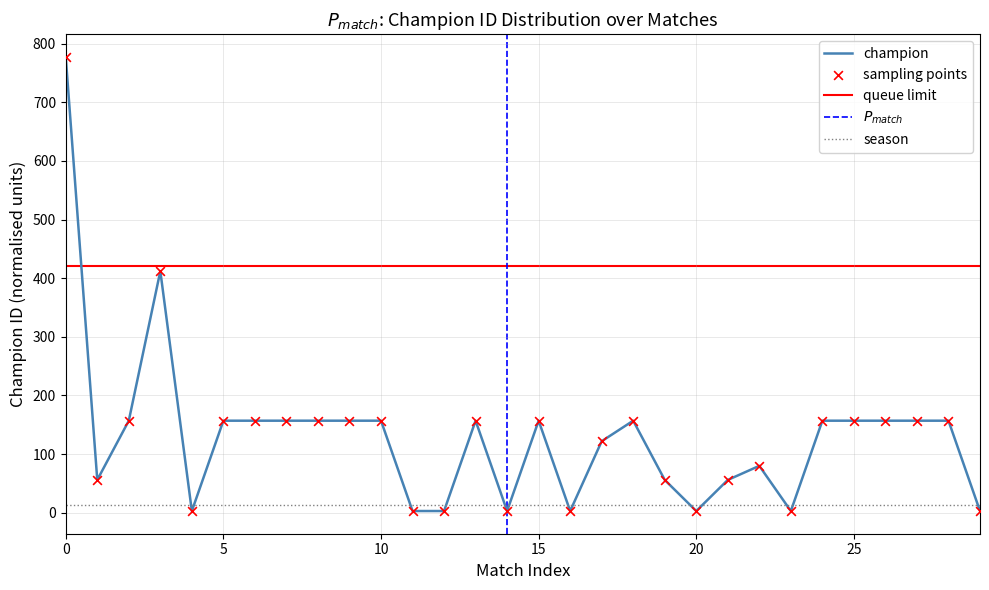

Which series contains the lowest Y value?

champion